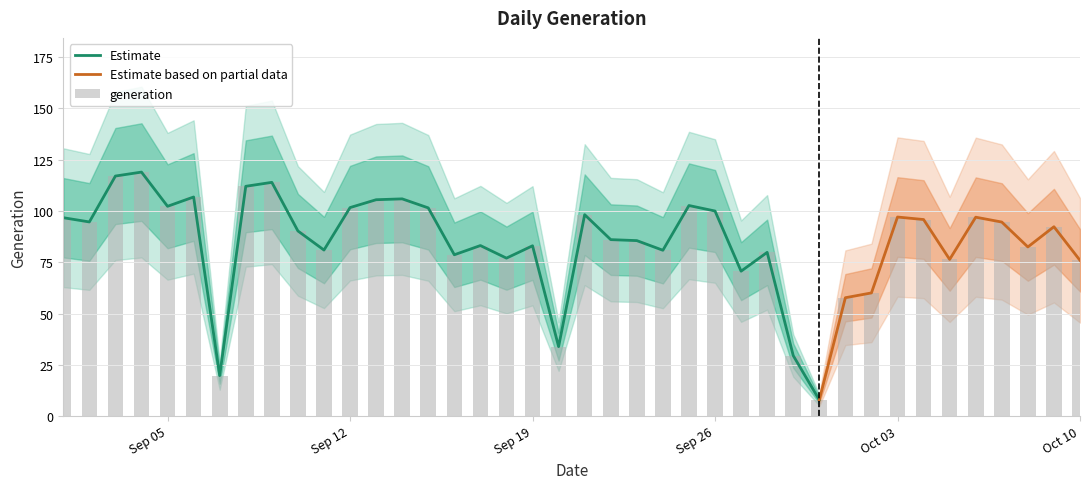

Which category has the highest value across all series?

2022-09-04